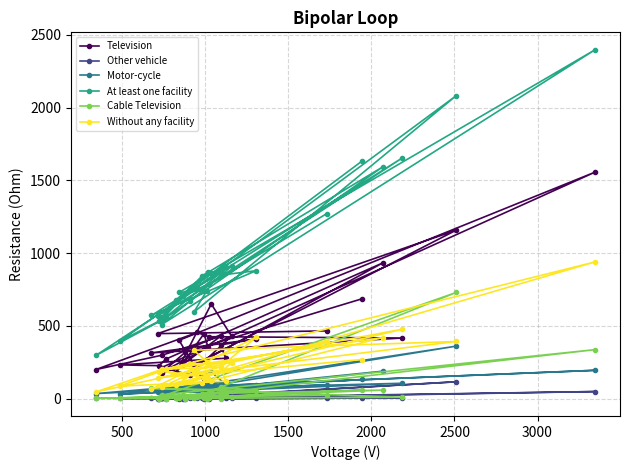

Which series has the largest total across all categories?

At least one facility